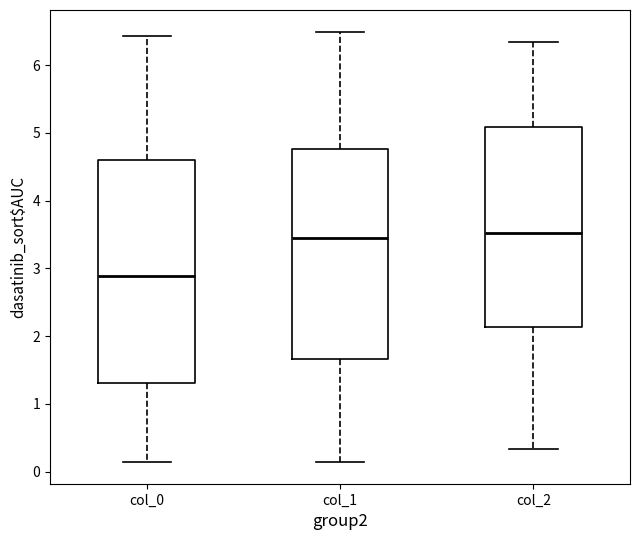

Reading left to right, transcribe this box plot: for each box, give where its median line is, the range the box spans, and where its two whiskers end, as read against the y-axis. The values are not printed on the chart, so give them approximately, as read against the axis.

col_0: median 2.9, box 1.3 to 4.6, whiskers 0.1 to 6.4
col_1: median 3.5, box 1.7 to 4.8, whiskers 0.1 to 6.5
col_2: median 3.5, box 2.1 to 5.1, whiskers 0.3 to 6.3